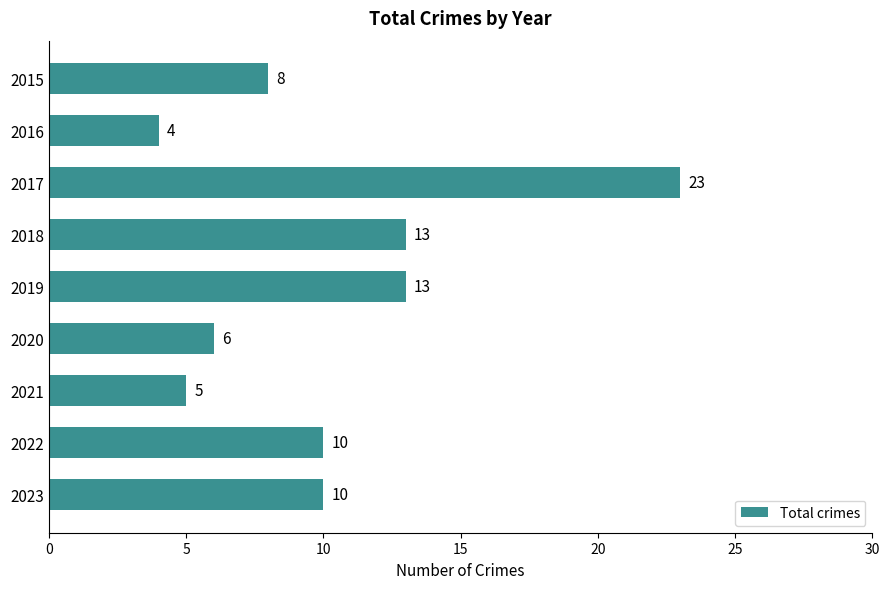

What value does the data have at 2018?

13